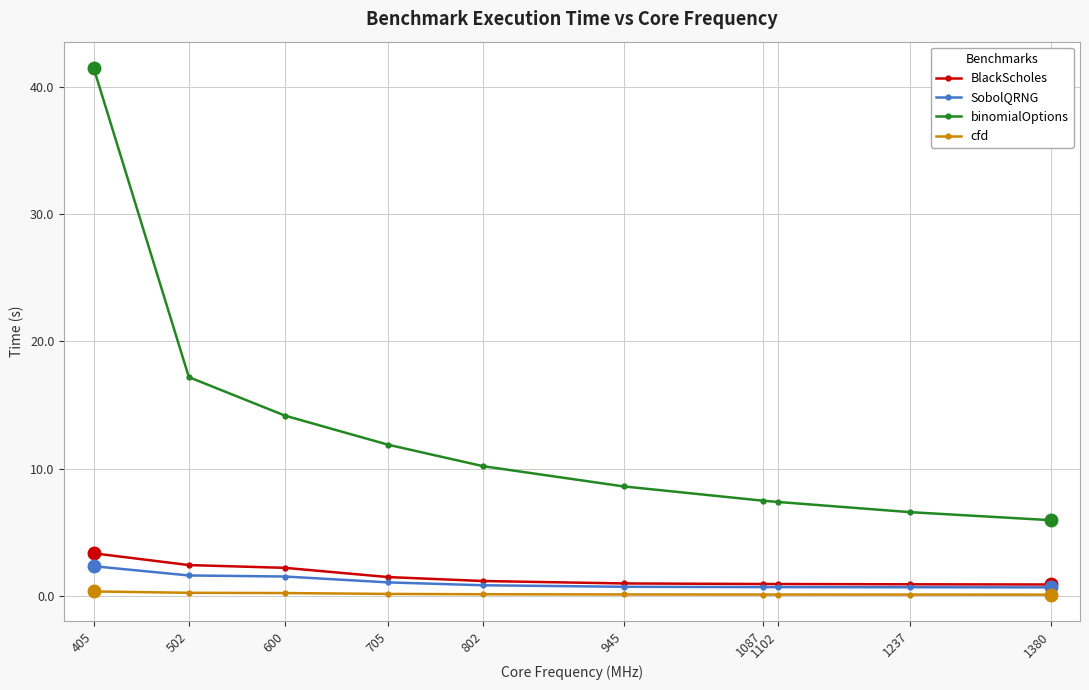

What is the spread (max minus min) of values at 945?

8.5